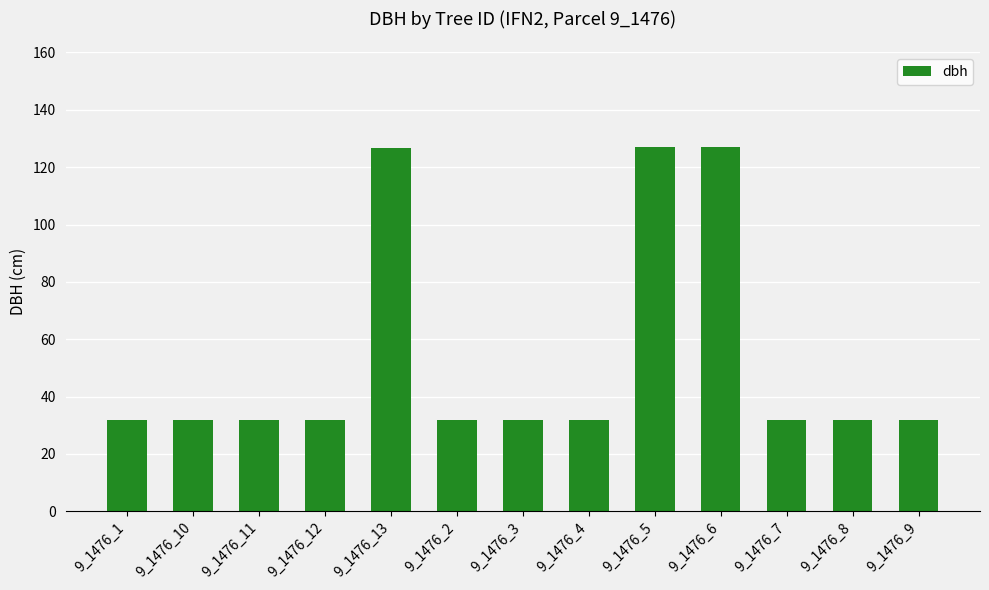

What position from the left is 9_1476_7?

11